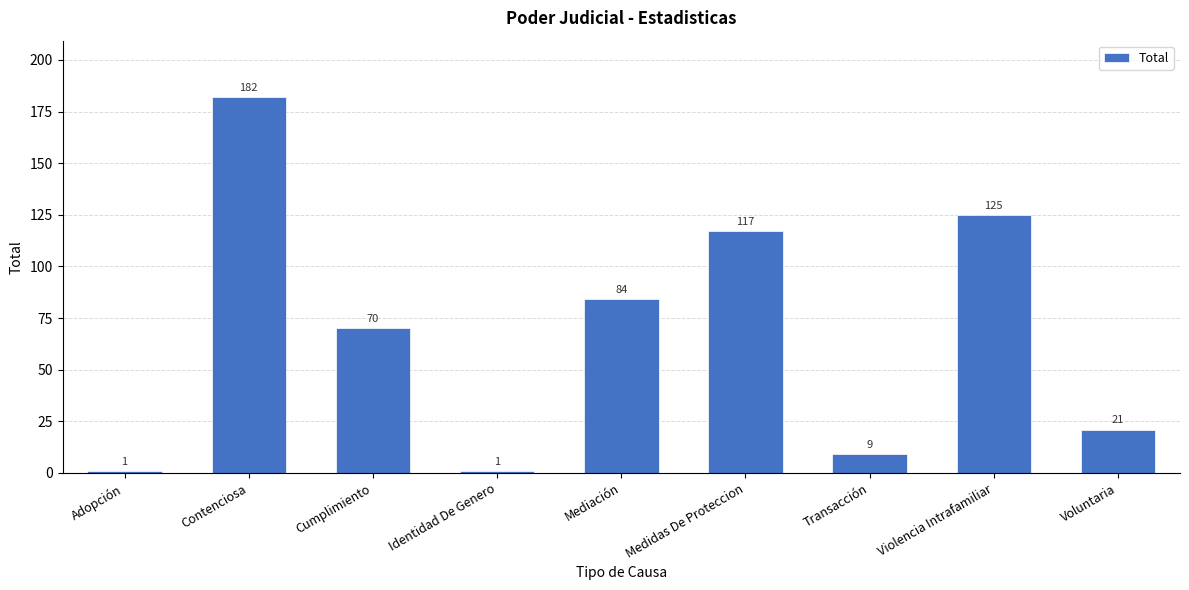

At which label does the data first exceed 70?

Contenciosa